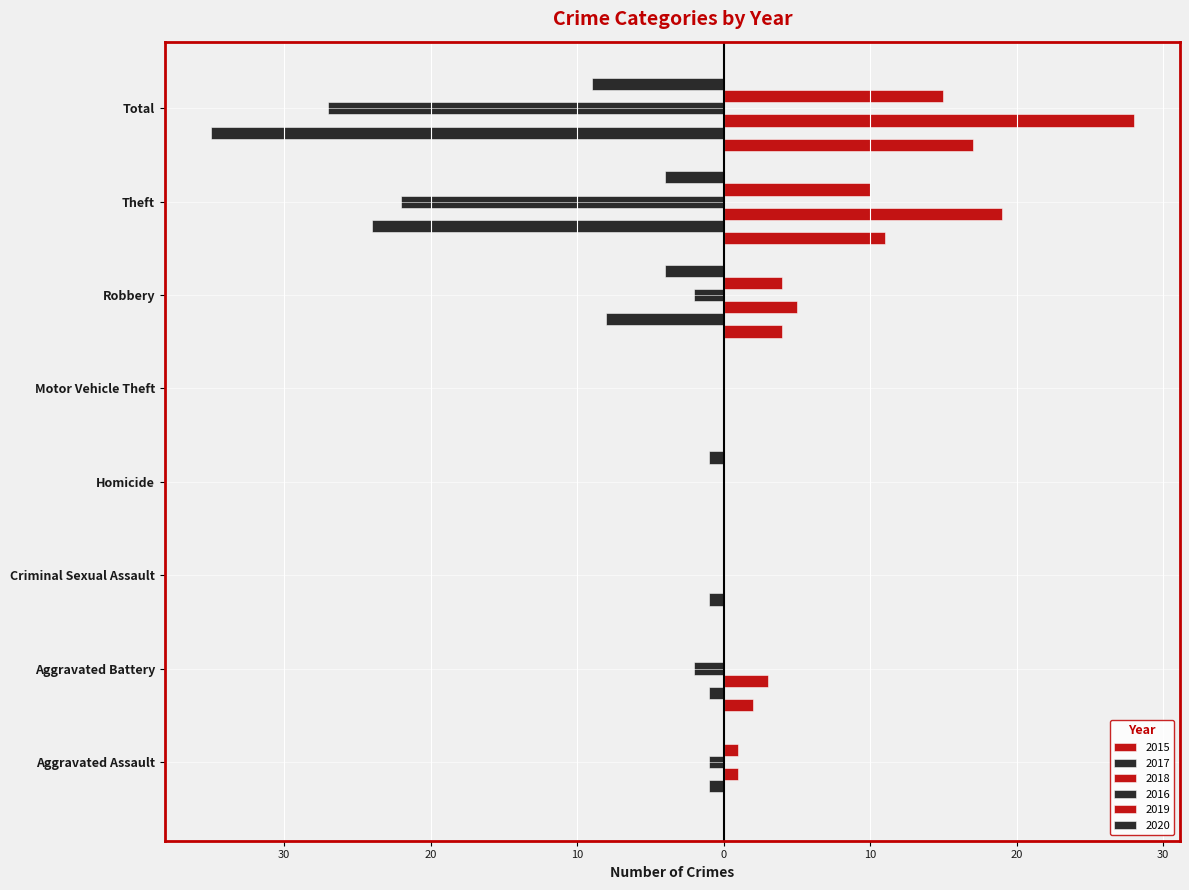

Between Homicide and Aggravated Assault, which is larger?

Homicide